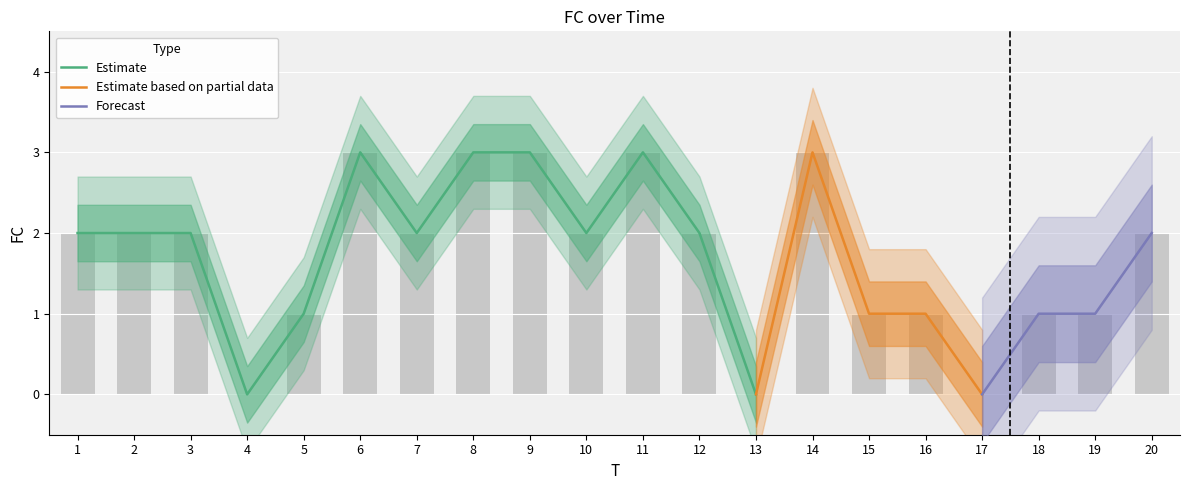

How many data points does each series have?

20